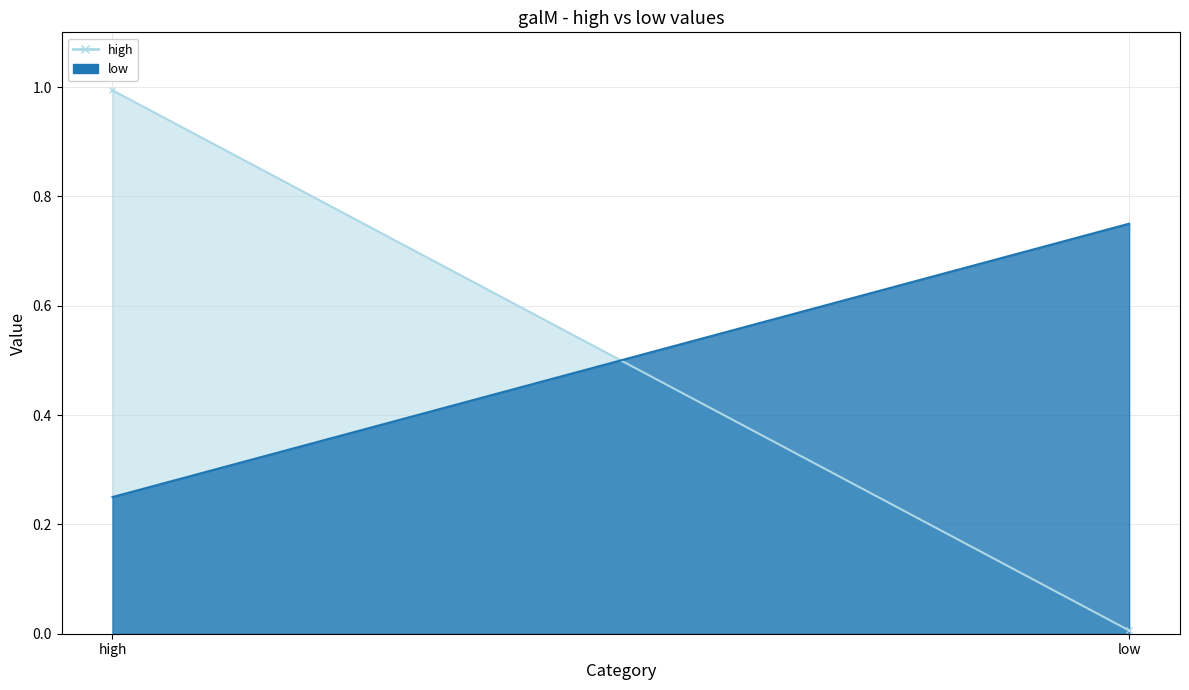

Reading right to left, what are all the values shown in this chart?

high_line: low=0.0	high=1.0
low_line: low=0.8	high=0.2